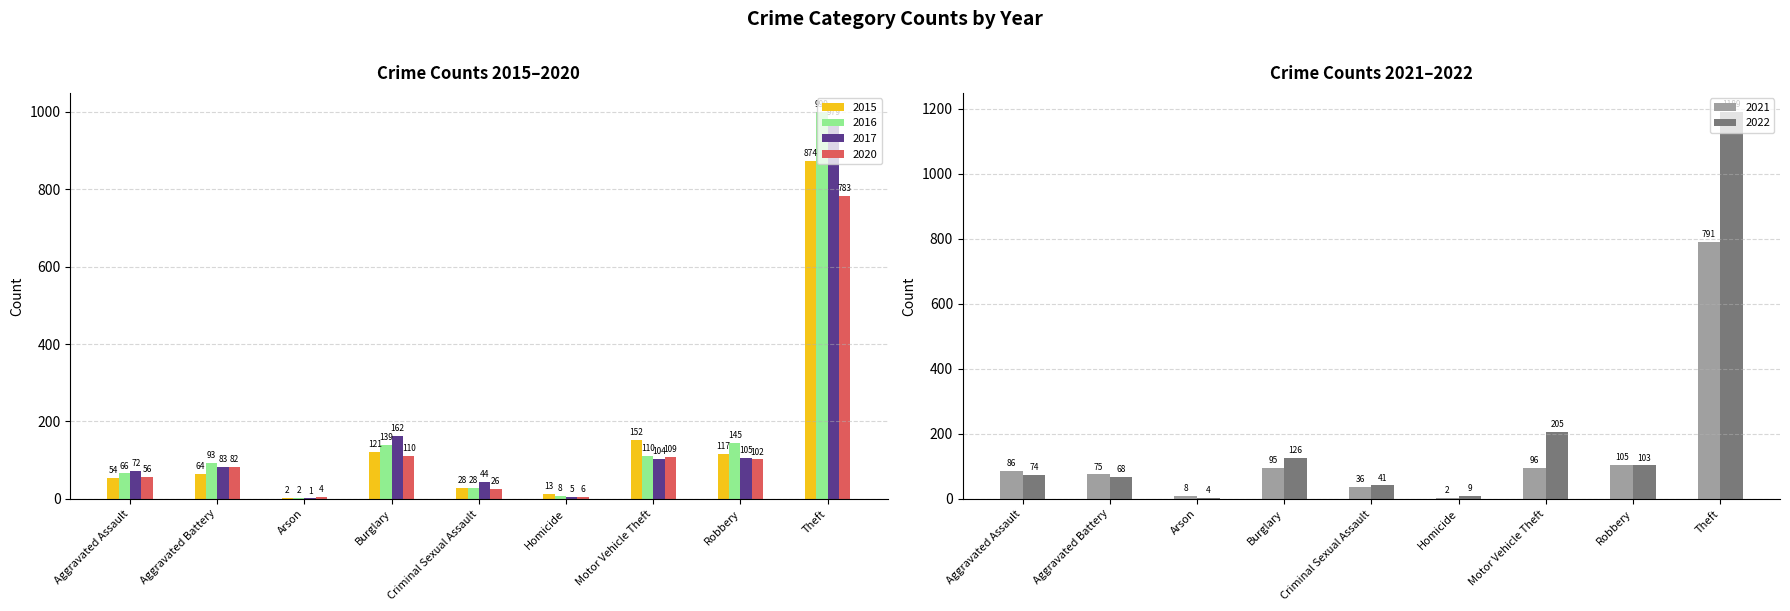

What are all the series names shown in the legend?

2015, 2016, 2017, 2020, 2021, 2022